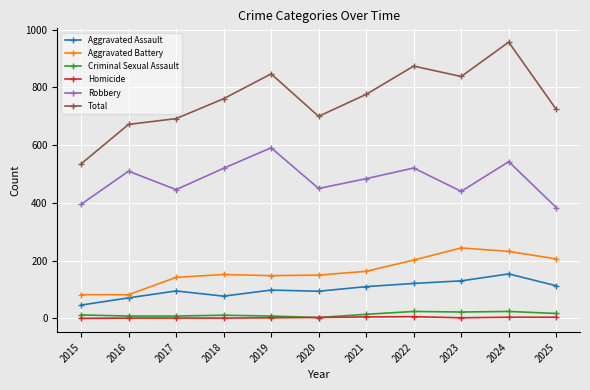

What is the total value across all series at 2024?

1914